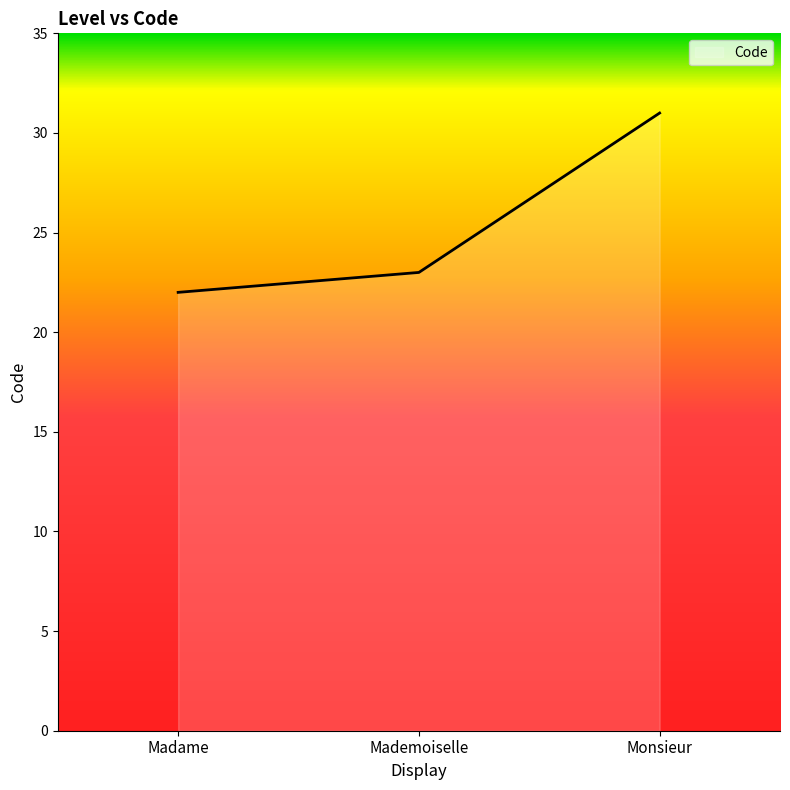

Reading left to right, what are all the values shown in this chart?

Madame=22	Mademoiselle=23	Monsieur=31